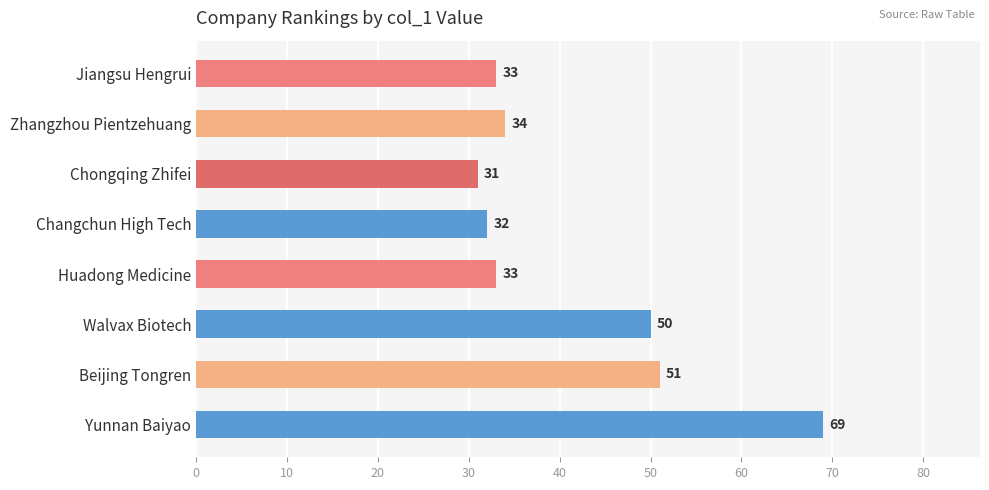

What is the difference between the maximum and minimum values?

38